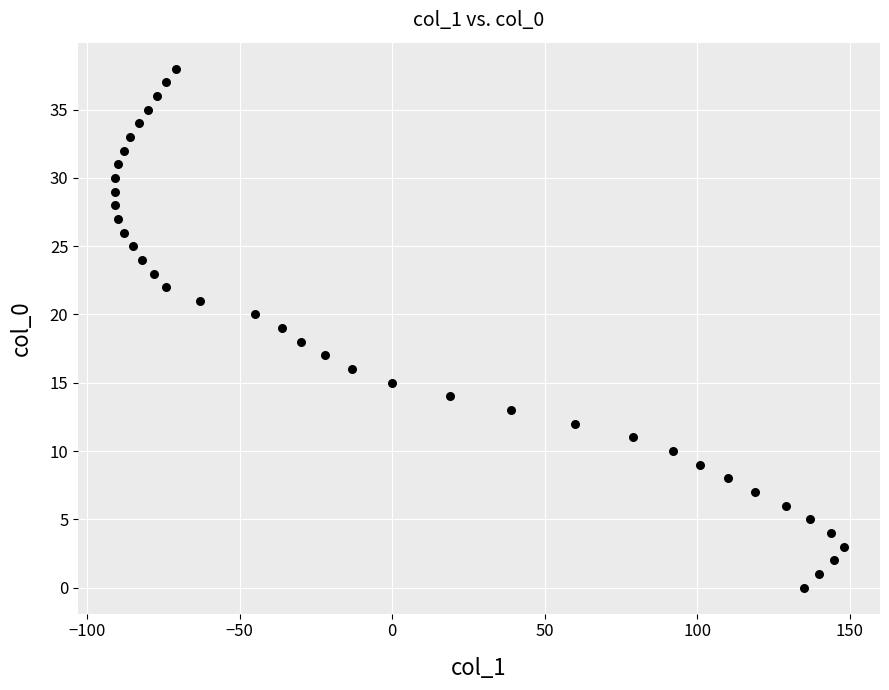

What is the range of X values (max minus min)?

239